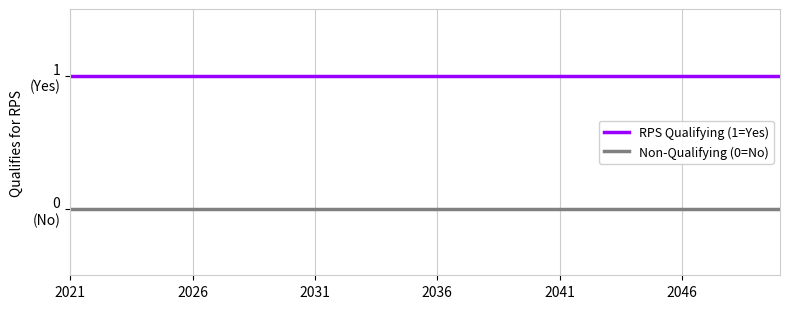

Which category has the lowest value across all series?

2021